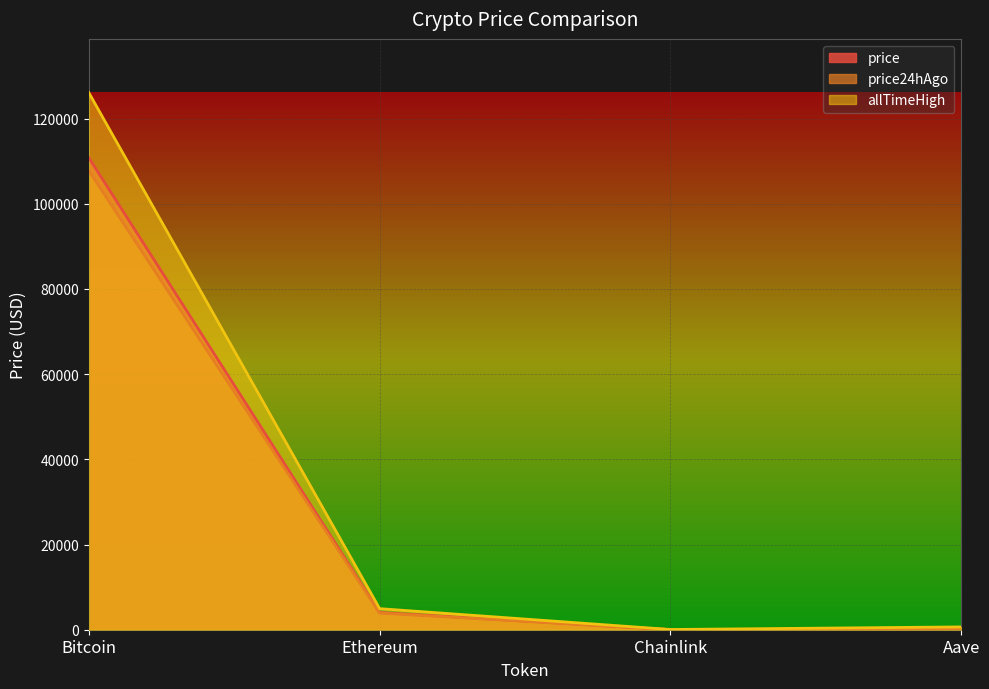

True or false: allTimeHigh has a value of 3300.6 at Ethereum.

False